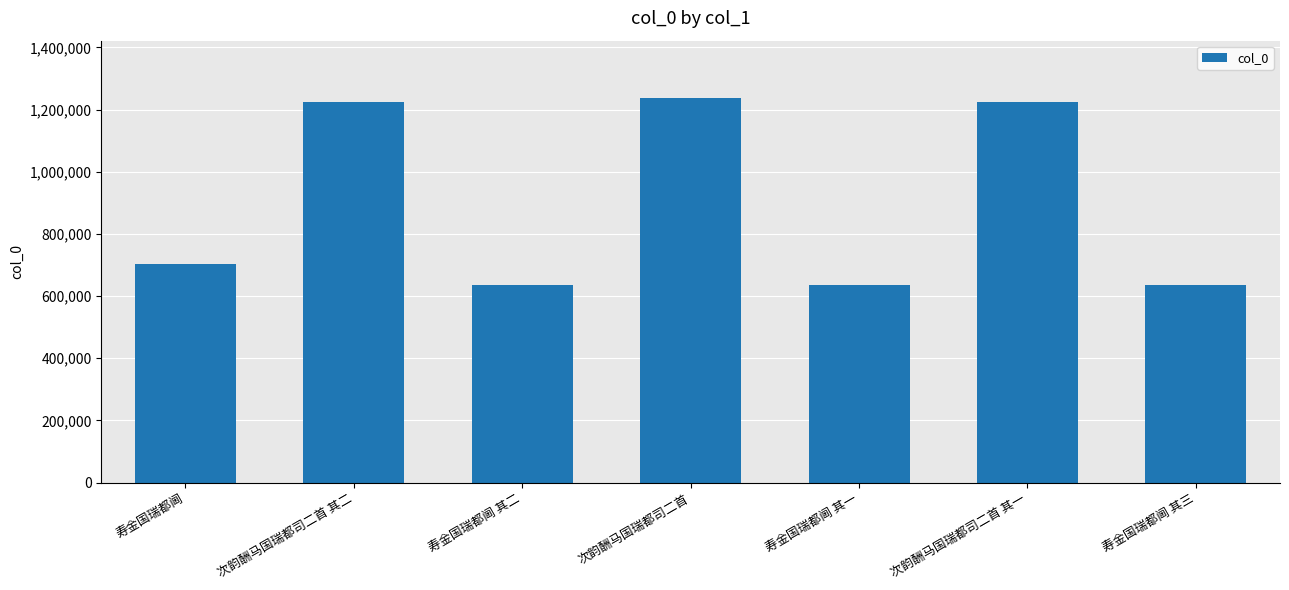

What is the sum of all values?

6293608